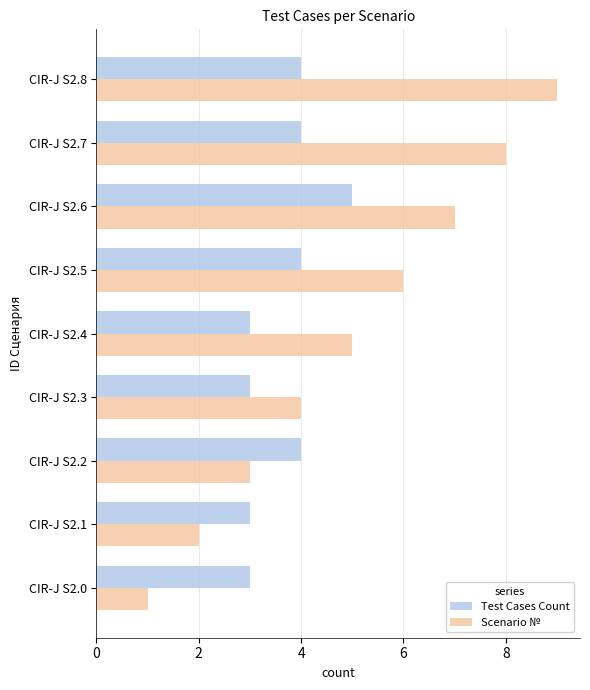

What is the average value of the Test Cases Count series?

4